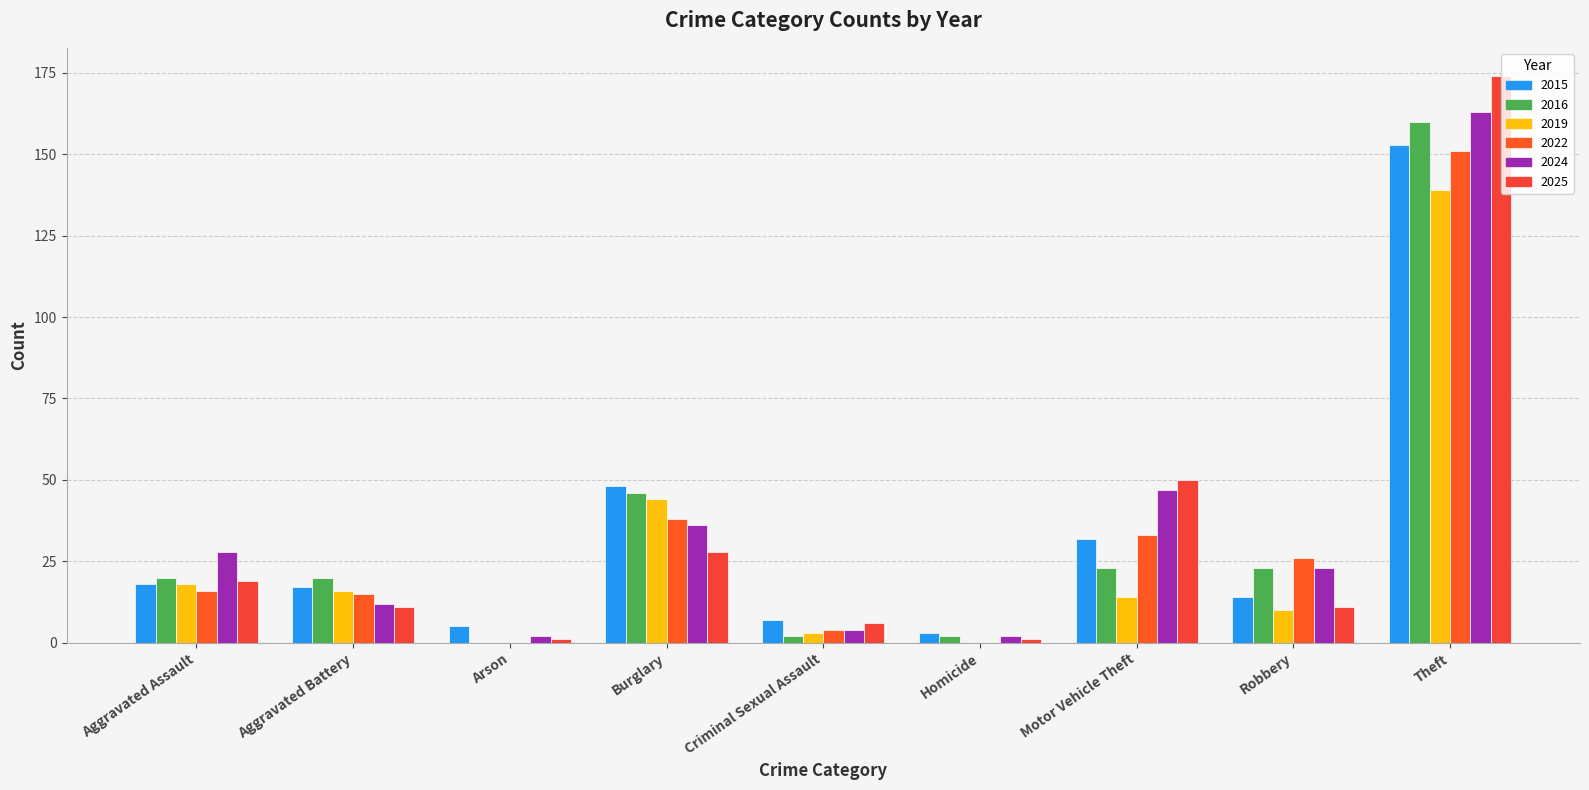

Which series has the largest total across all categories?

2024